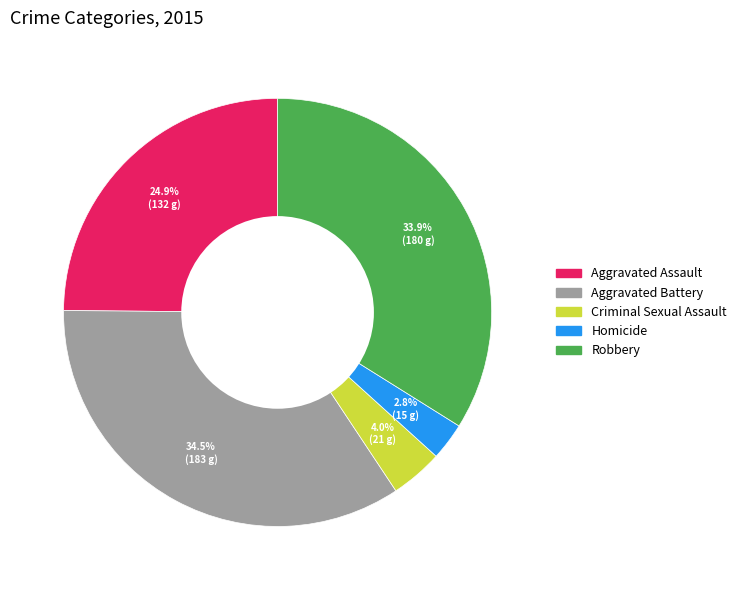

What portion of the pie excludes Criminal Sexual Assault?

96.0%